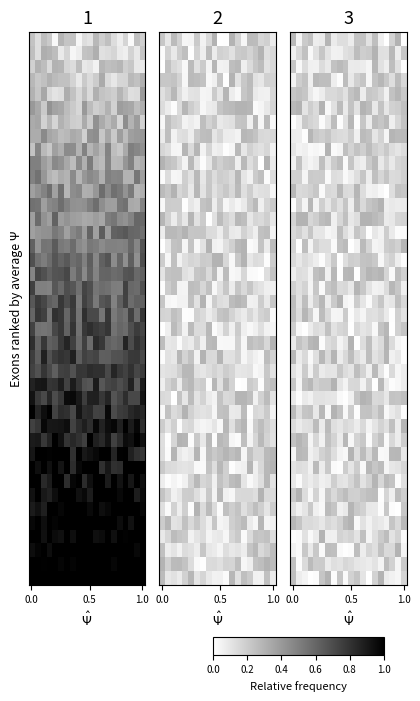

What is the difference between the highest and lowest values at 15?

0.3